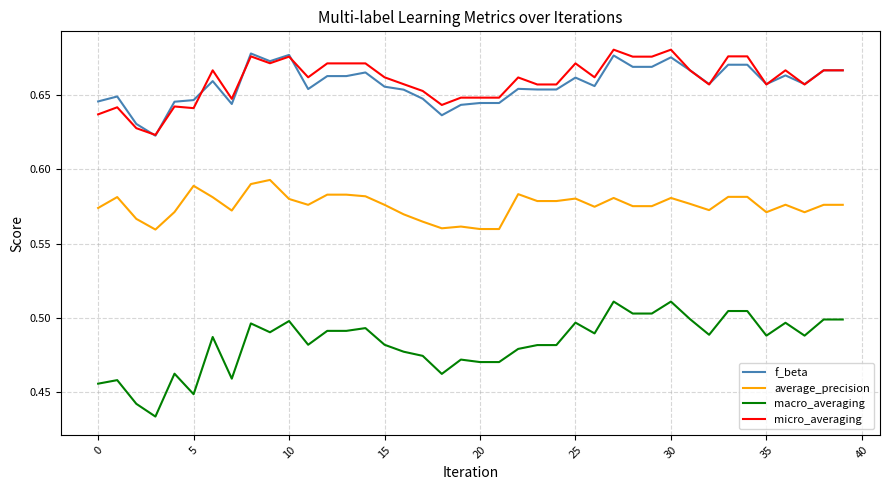

At how many categories does at least one series exceed 0?

40